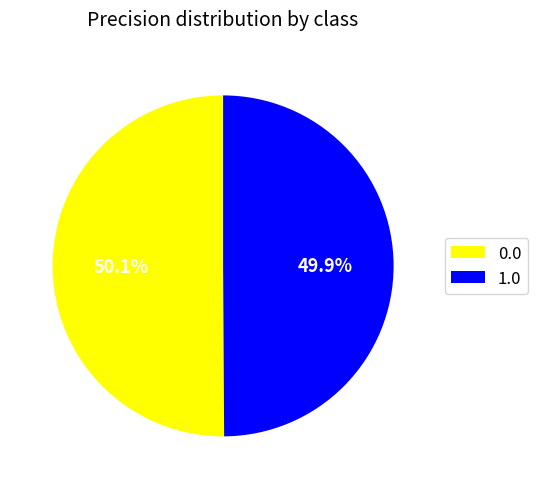

To the nearest percent, what percentage of the pie is 1.0?

50%